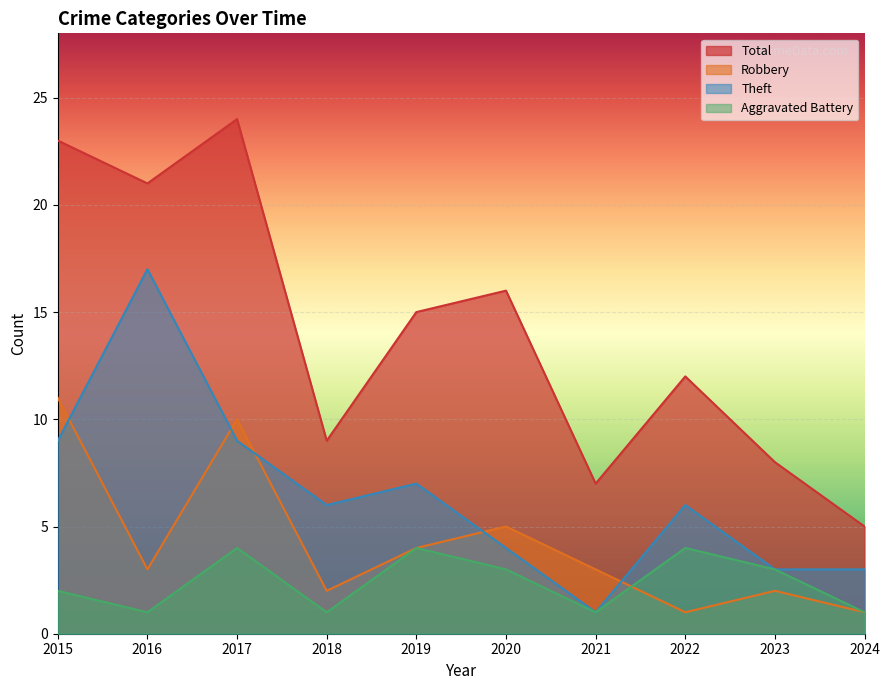

How many data points does each series have?

10